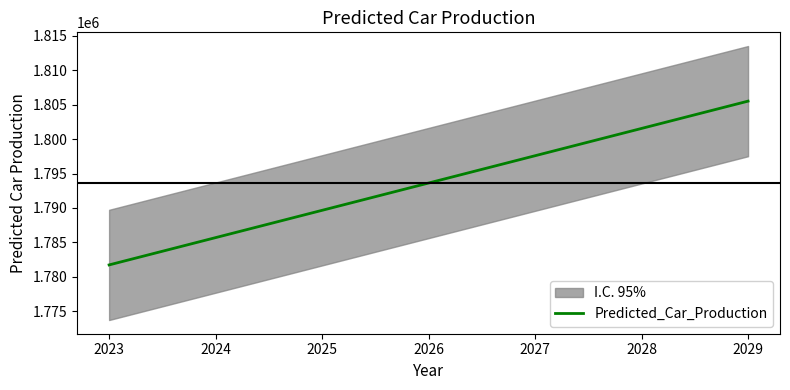

Between 2023 and 2024, which is larger?

2024